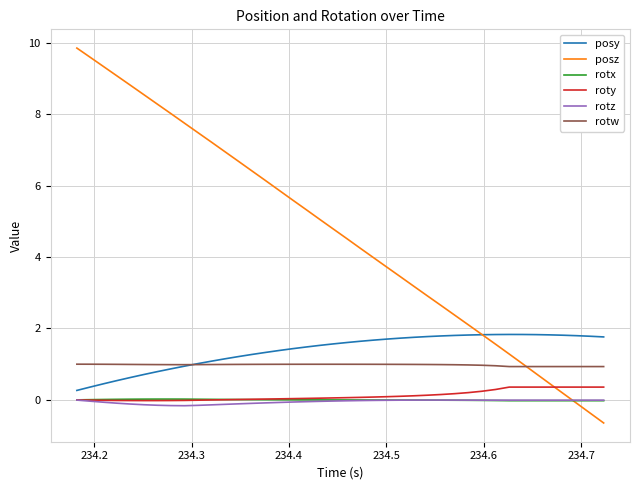

Does the chart have visible grid lines?

Yes